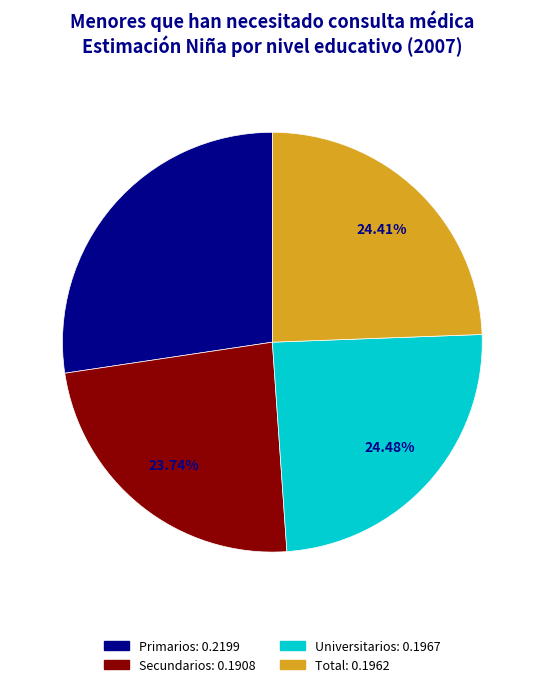

What is the smallest slice in the pie chart?

Secundarios